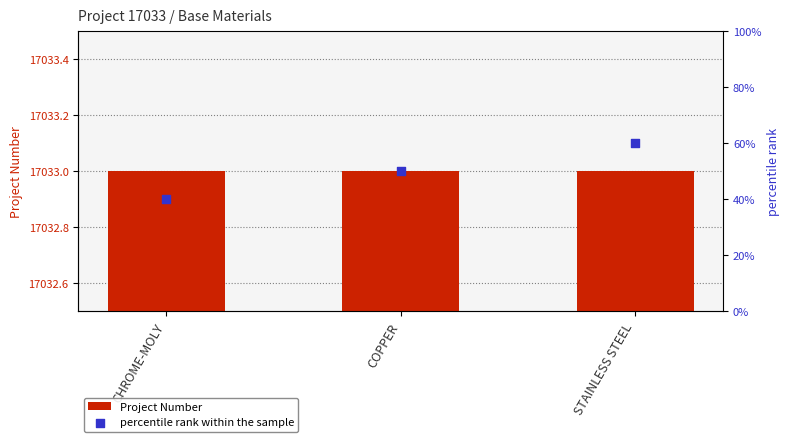

What are all the series names shown in the legend?

Project Number, percentile rank within the sample